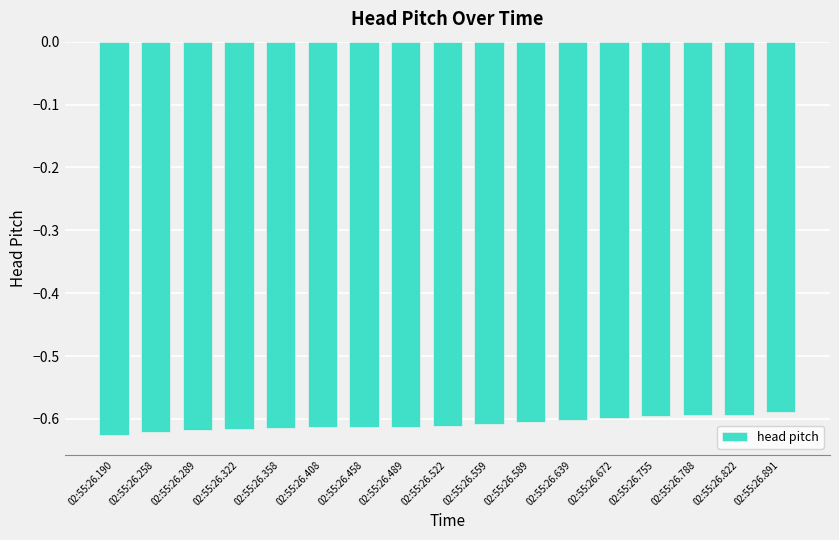

What is the sum of all values?

-10.3